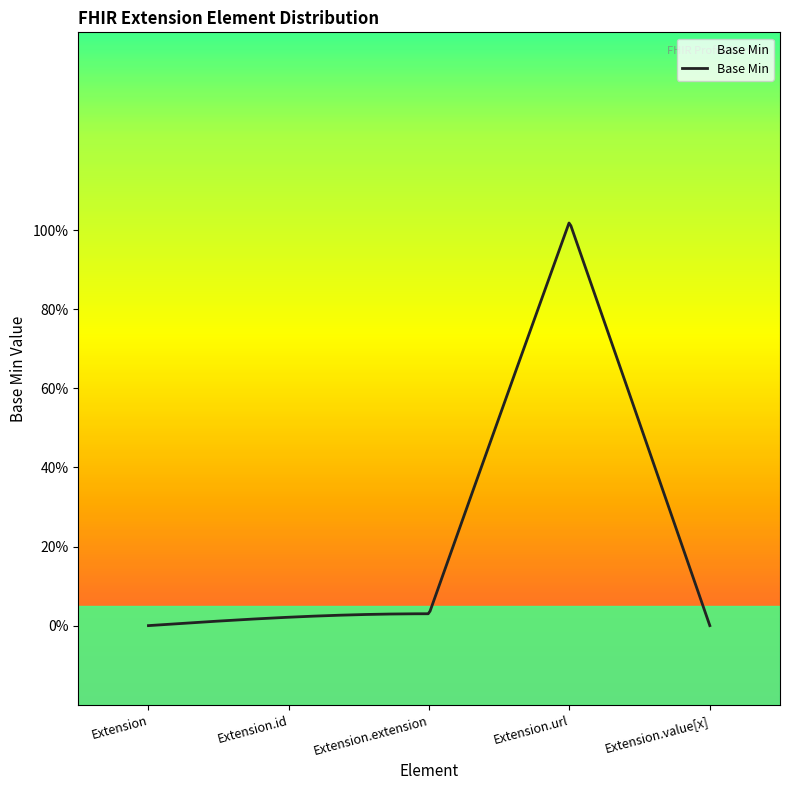

Reading left to right, what are all the values shown in this chart?

0	0	0	1	0